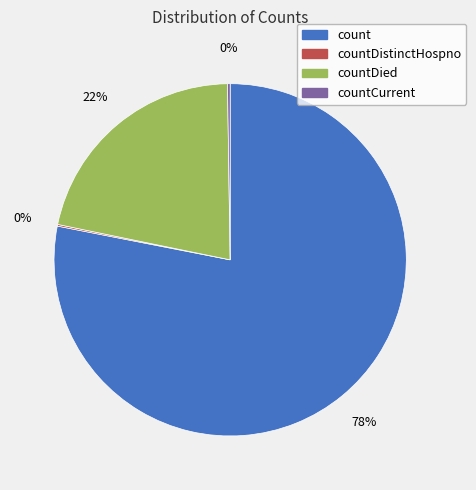

Is there any slice that represents more than half of the pie?

Yes